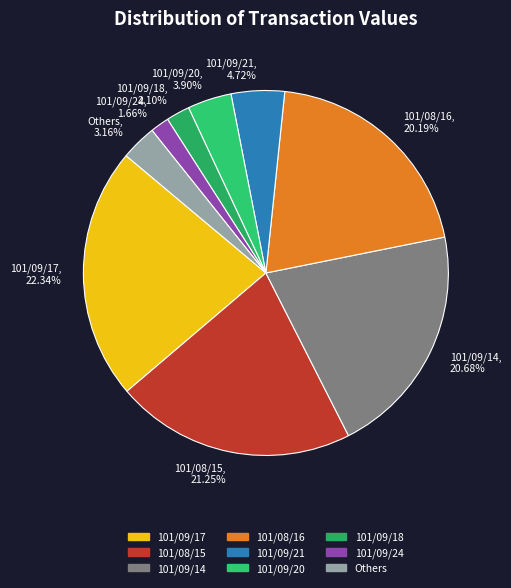

Is 101/09/17 the majority of the pie?

No